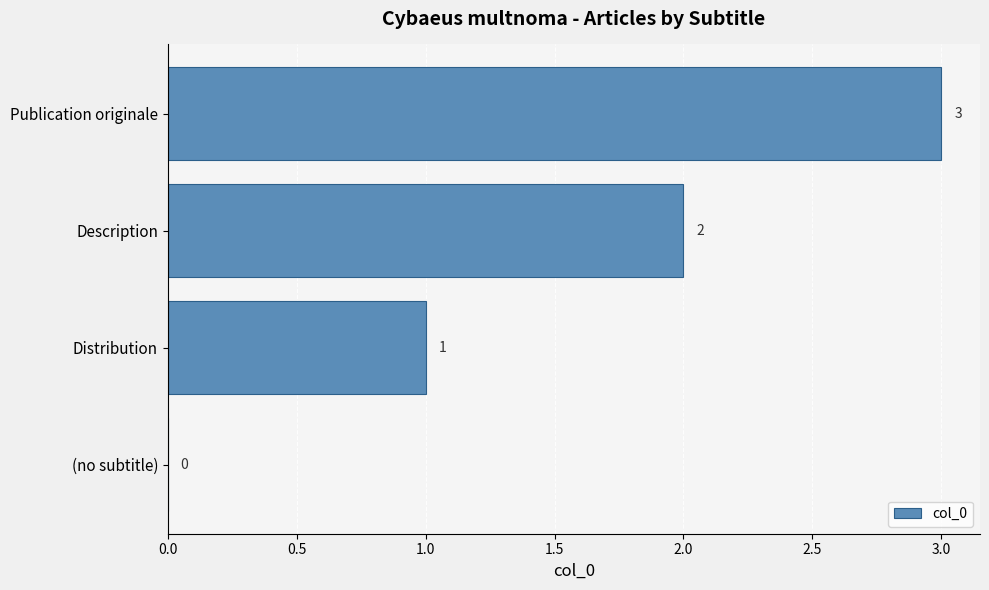

How many values are between 1 and 3?

3